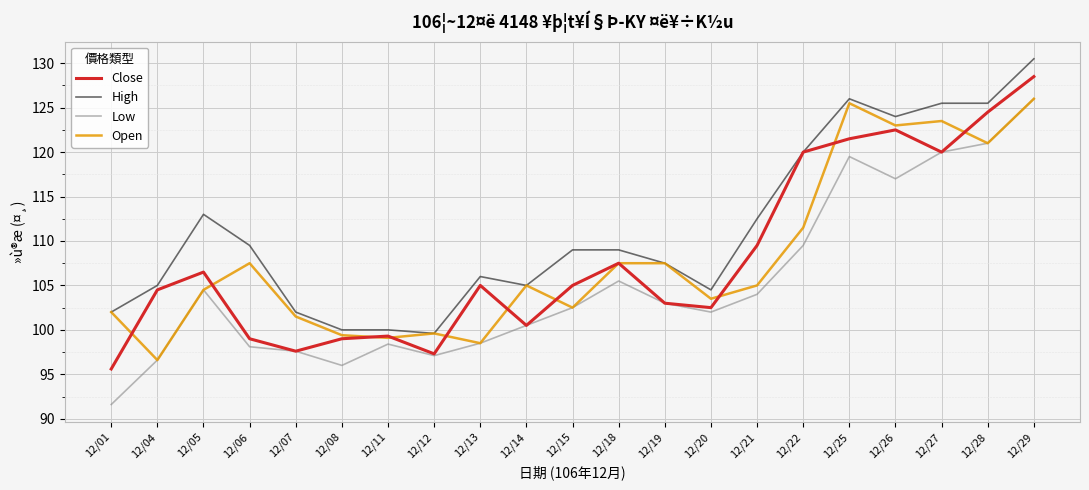

What are all the series names shown in the legend?

Close, High, Low, Open